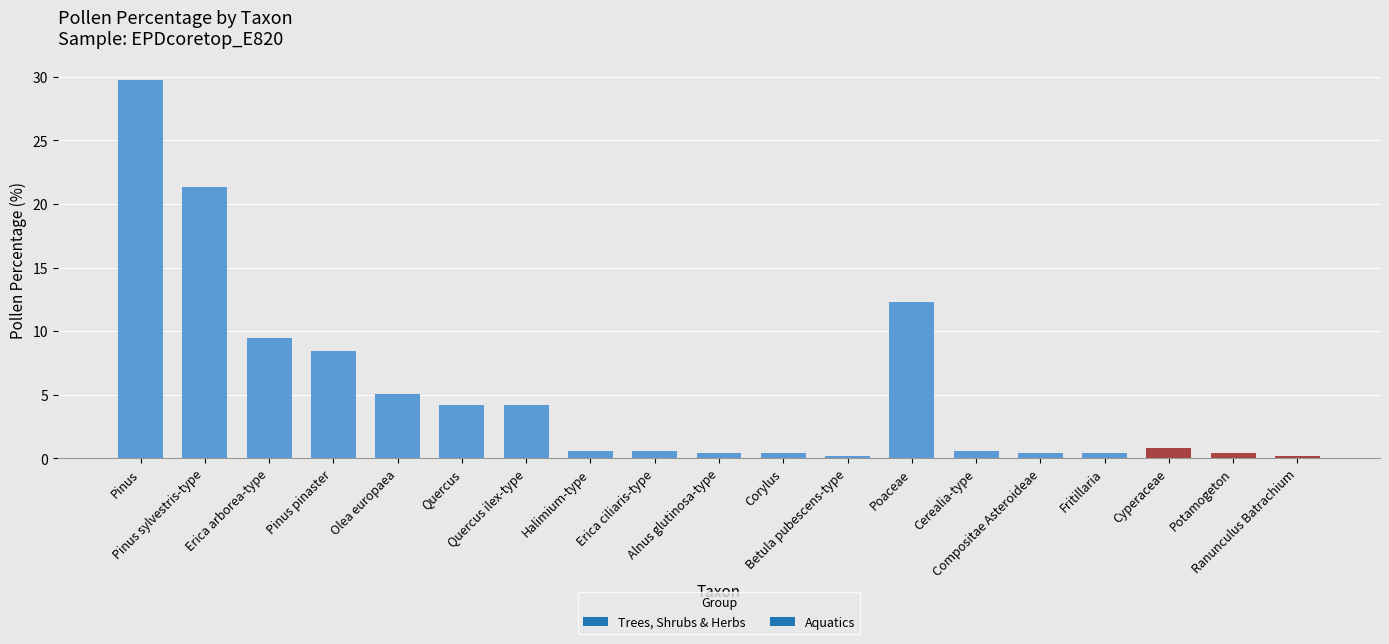

What is the difference between the second highest and second lowest values?

21.1